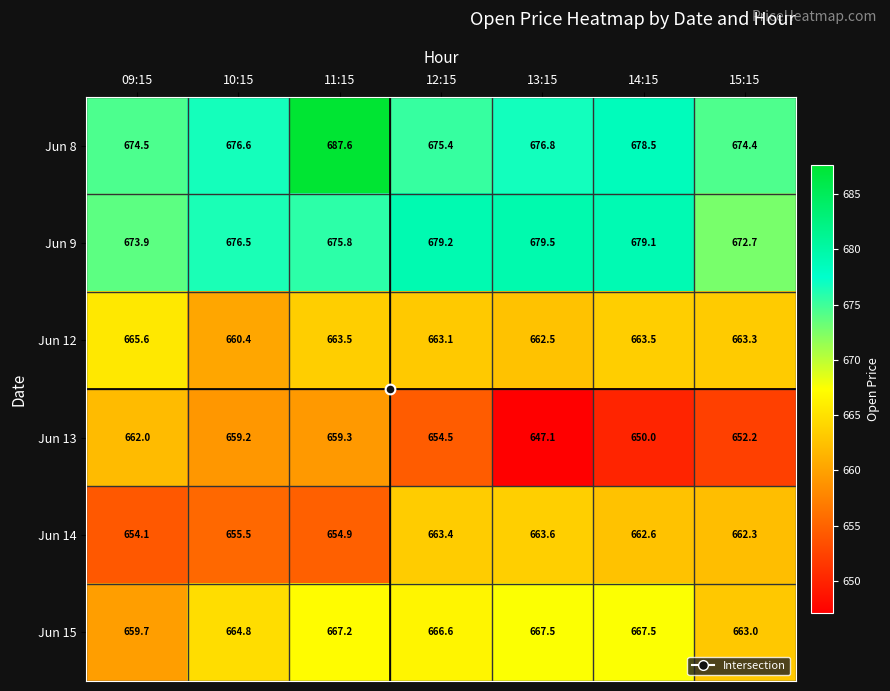

Which category has the lowest value across all series?

13:15